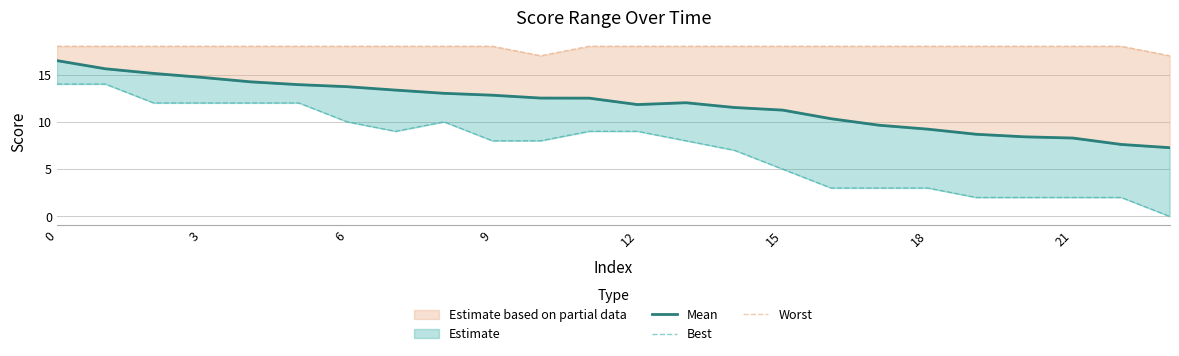

How many distinct data groups are displayed?

3